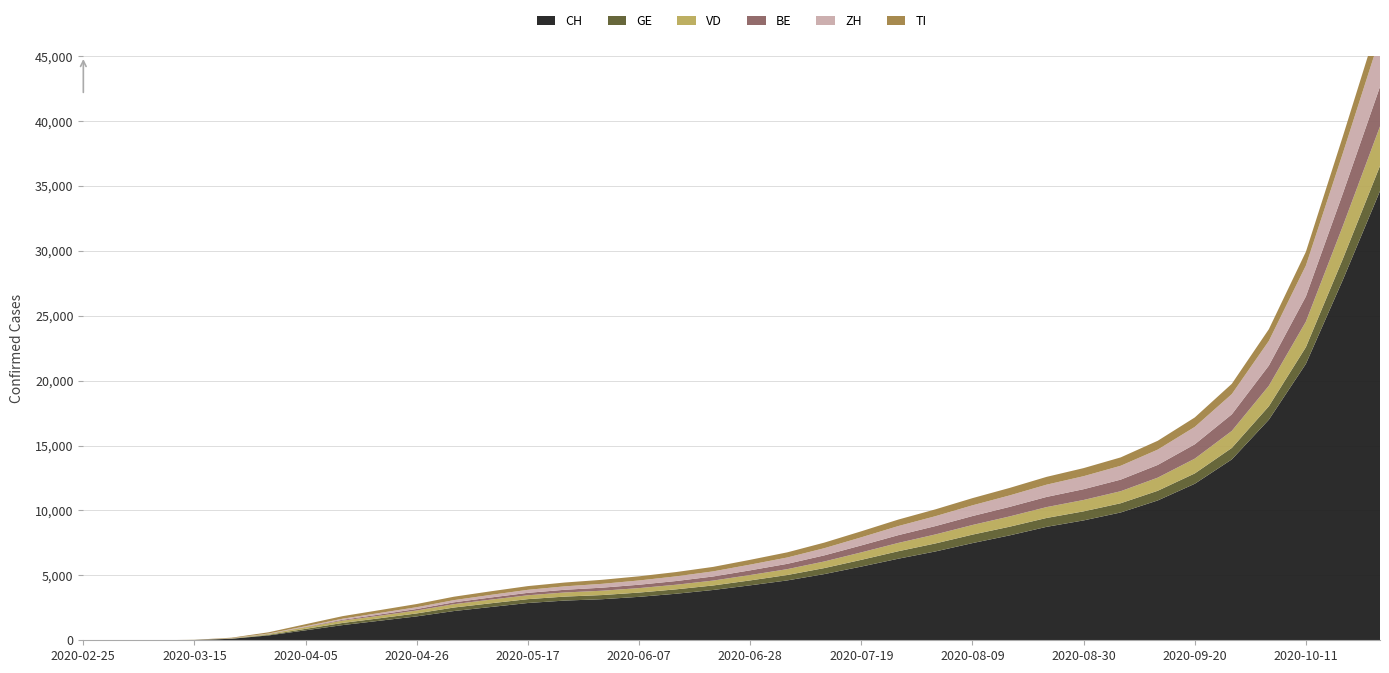

Reading left to right, what are all the values shown in this chart?

CH: 2020-02-25=0	2020-03-01=0	2020-03-08=2	2020-03-15=22	2020-03-22=116	2020-03-29=374	2020-04-05=769	2020-04-12=1171	2020-04-19=1507	2020-04-26=1842	2020-05-03=2252	2020-05-10=2564	2020-05-17=2873	2020-05-24=3060	2020-05-31=3164	2020-06-07=3347	2020-06-14=3586	2020-06-21=3876	2020-06-28=4234	2020-07-05=4612	2020-07-12=5100	2020-07-19=5680	2020-07-26=6287	2020-08-02=6845	2020-08-09=7488	2020-08-16=8081	2020-08-23=8741	2020-08-30=9237	2020-09-06=9848	2020-09-13=10774	2020-09-20=12059	2020-09-27=13937	2020-10-04=16996	2020-10-11=21300	2020-10-18=27786	2020-10-25=34613
GE: 2020-02-25=0	2020-03-01=0	2020-03-08=0	2020-03-15=4	2020-03-22=10	2020-03-29=47	2020-04-05=112	2020-04-12=165	2020-04-19=191	2020-04-26=228	2020-05-03=271	2020-05-10=287	2020-05-17=297	2020-05-24=307	2020-05-31=320	2020-06-07=330	2020-06-14=339	2020-06-21=348	2020-06-28=379	2020-07-05=417	2020-07-12=463	2020-07-19=519	2020-07-26=576	2020-08-02=617	2020-08-09=653	2020-08-16=669	2020-08-23=684	2020-08-30=698	2020-09-06=711	2020-09-13=745	2020-09-20=797	2020-09-27=884	2020-10-04=1037	2020-10-11=1289	2020-10-18=1622	2020-10-25=1939
VD: 2020-02-25=0	2020-03-01=0	2020-03-08=0	2020-03-15=6	2020-03-22=24	2020-03-29=69	2020-04-05=128	2020-04-12=179	2020-04-19=193	2020-04-26=225	2020-05-03=258	2020-05-10=280	2020-05-17=298	2020-05-24=318	2020-05-31=334	2020-06-07=343	2020-06-14=355	2020-06-21=376	2020-06-28=415	2020-07-05=451	2020-07-12=509	2020-07-19=574	2020-07-26=640	2020-08-02=693	2020-08-09=742	2020-08-16=791	2020-08-23=836	2020-08-30=876	2020-09-06=926	2020-09-13=1011	2020-09-20=1138	2020-09-27=1310	2020-10-04=1579	2020-10-11=1967	2020-10-18=2533	2020-10-25=3045
BE: 2020-02-25=0	2020-03-01=0	2020-03-08=0	2020-03-15=0	2020-03-22=7	2020-03-29=10	2020-04-05=28	2020-04-12=64	2020-04-19=99	2020-04-26=116	2020-05-03=143	2020-05-10=167	2020-05-17=188	2020-05-24=208	2020-05-31=235	2020-06-07=261	2020-06-14=285	2020-06-21=317	2020-06-28=362	2020-07-05=410	2020-07-12=471	2020-07-19=538	2020-07-26=600	2020-08-02=645	2020-08-09=691	2020-08-16=737	2020-08-23=785	2020-08-30=831	2020-09-06=893	2020-09-13=981	2020-09-20=1106	2020-09-27=1278	2020-10-04=1556	2020-10-11=1941	2020-10-18=2512	2020-10-25=3059
ZH: 2020-02-25=0	2020-03-01=0	2020-03-08=0	2020-03-15=1	2020-03-22=6	2020-03-29=22	2020-04-05=48	2020-04-12=84	2020-04-19=116	2020-04-26=138	2020-05-03=168	2020-05-10=200	2020-05-17=232	2020-05-24=264	2020-05-31=296	2020-06-07=328	2020-06-14=360	2020-06-21=392	2020-06-28=440	2020-07-05=488	2020-07-12=552	2020-07-19=624	2020-07-26=700	2020-08-02=762	2020-08-09=824	2020-08-16=882	2020-08-23=944	2020-08-30=1002	2020-09-06=1068	2020-09-13=1180	2020-09-20=1340	2020-09-27=1560	2020-10-04=1900	2020-10-11=2380	2020-10-18=3100	2020-10-25=3800
TI: 2020-02-25=0	2020-03-01=0	2020-03-08=0	2020-03-15=6	2020-03-22=37	2020-03-29=93	2020-04-05=155	2020-04-12=197	2020-04-19=218	2020-04-26=246	2020-05-03=264	2020-05-10=277	2020-05-17=287	2020-05-24=295	2020-05-31=310	2020-06-07=320	2020-06-14=332	2020-06-21=346	2020-06-28=370	2020-07-05=397	2020-07-12=430	2020-07-19=464	2020-07-26=500	2020-08-02=527	2020-08-09=554	2020-08-16=577	2020-08-23=601	2020-08-30=622	2020-09-06=645	2020-09-13=680	2020-09-20=727	2020-09-27=793	2020-10-04=901	2020-10-11=1060	2020-10-18=1301	2020-10-25=1543